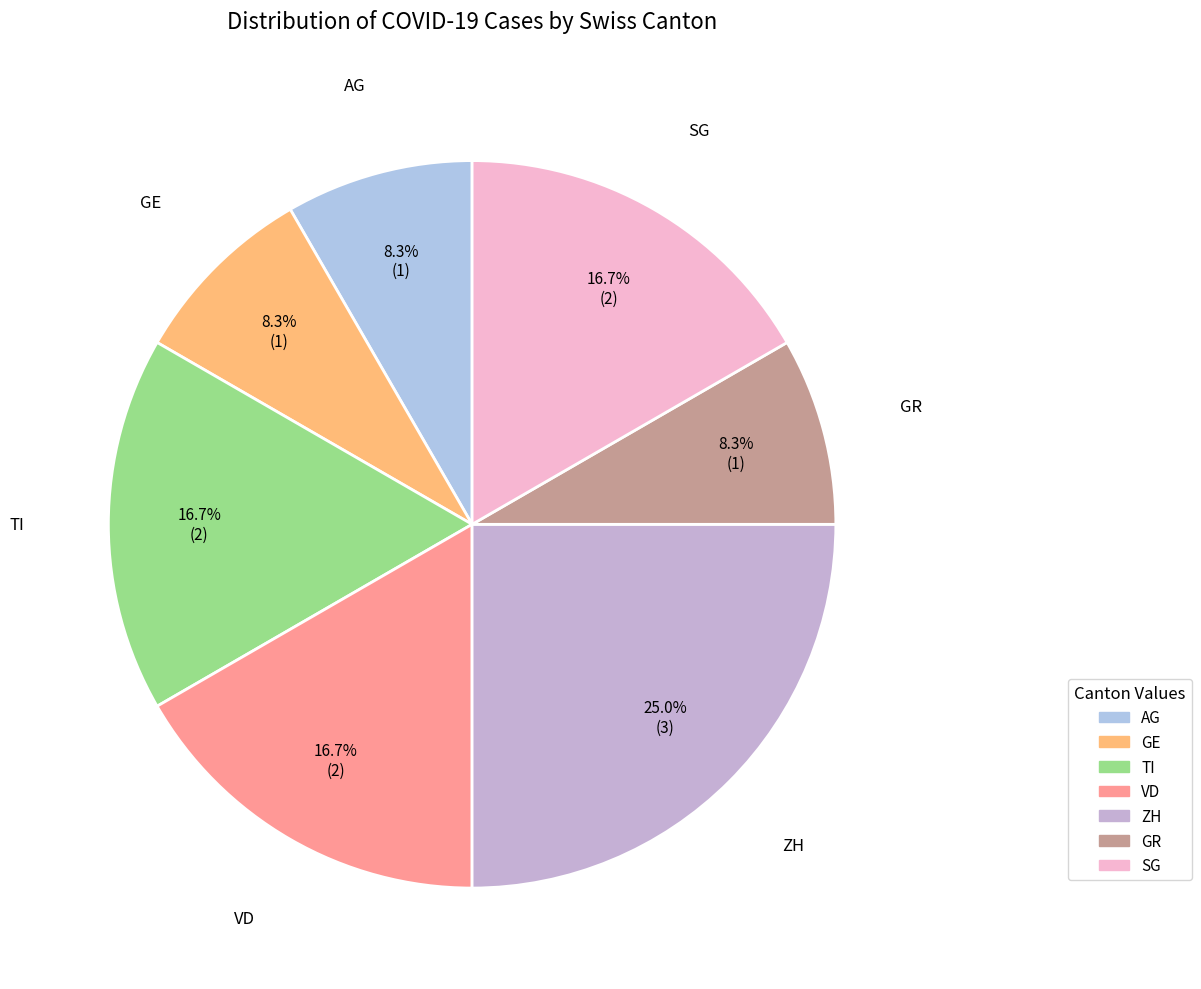

How much of the chart is everything except GR?

91.7%